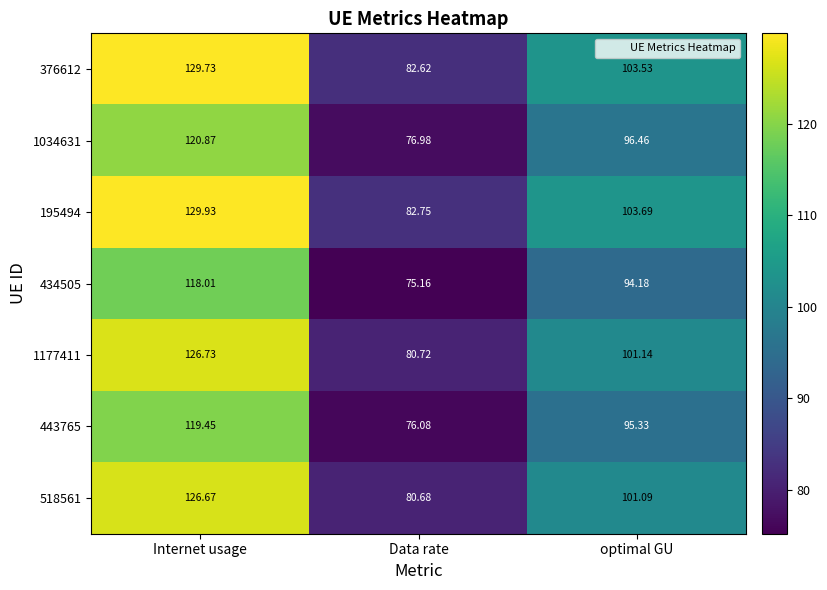

Which series has the largest total across all categories?

195494